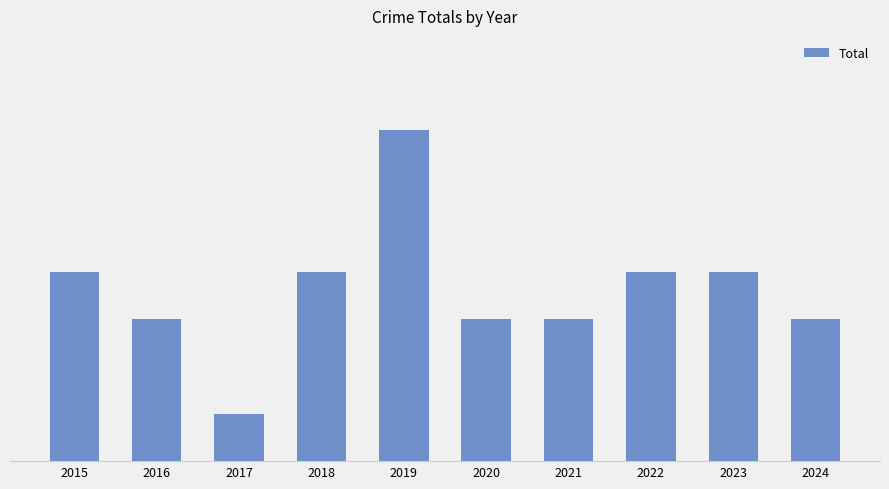

Does the chart contain any negative values?

No